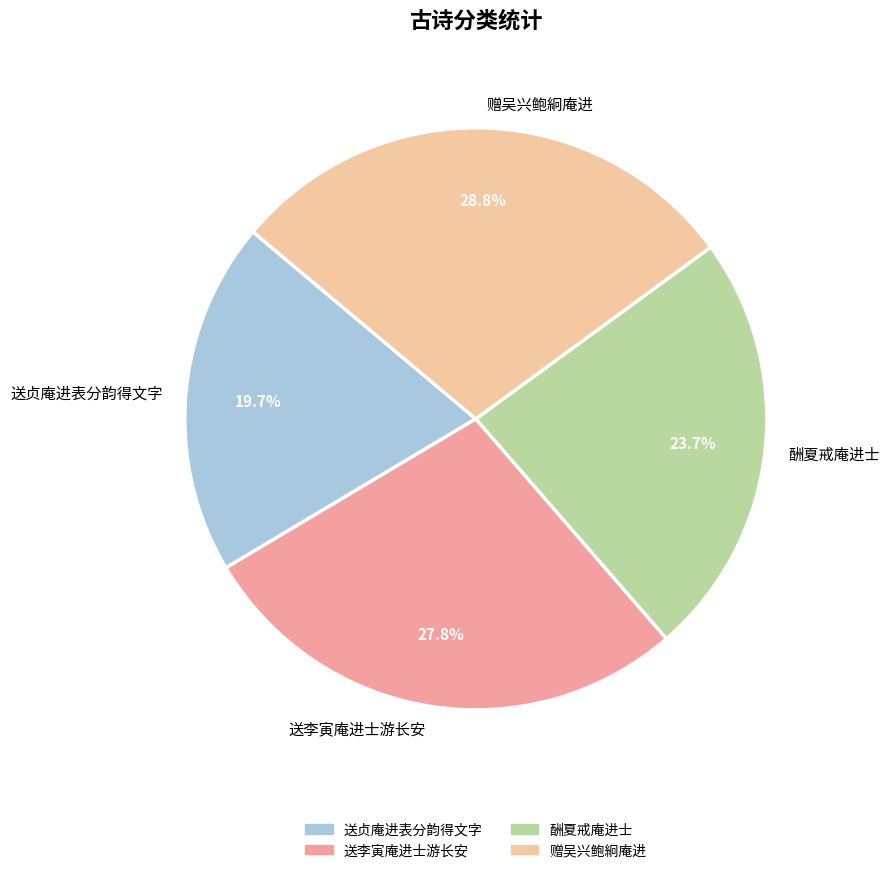

Which has a higher value, 送贞庵进表分韵得文字 or 送李寅庵进士游长安?

送李寅庵进士游长安